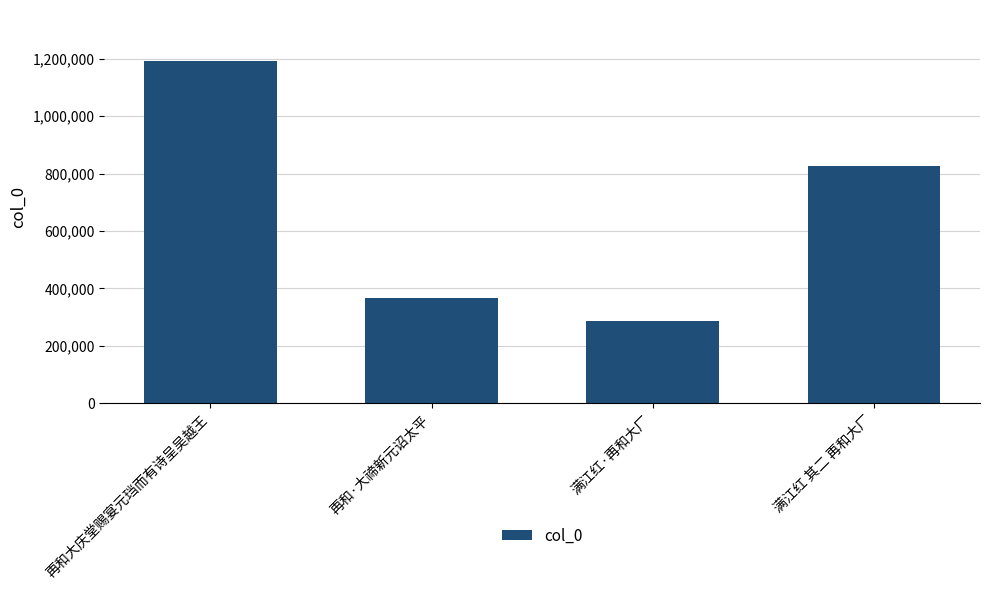

The chart shows a value of 365113 at 再和·大禘新元诏太平. True or false?

True